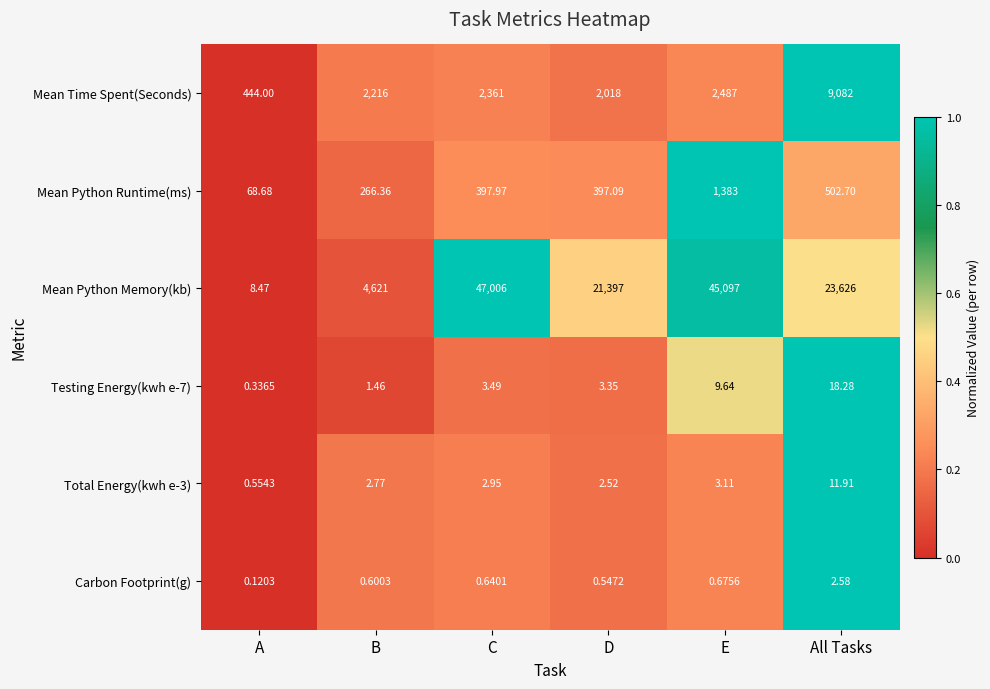

At how many categories does at least one series exceed 0?

6